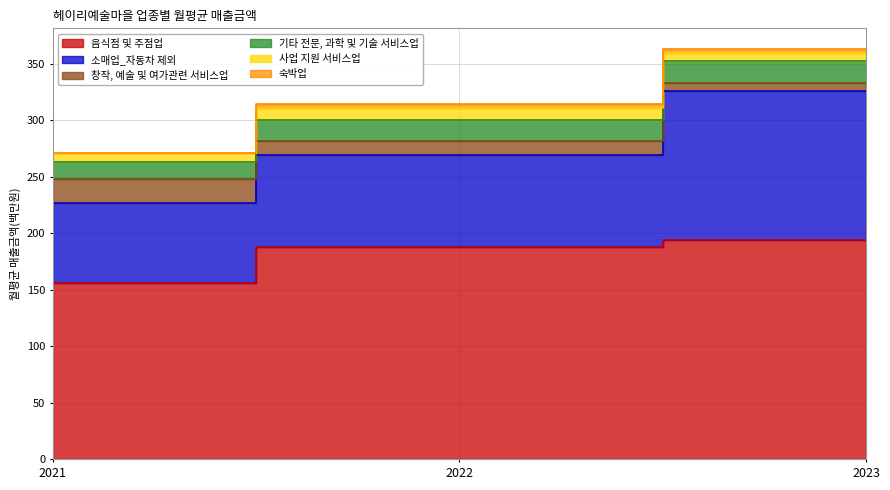

What is the minimum value for 사업 지원 서비스업?

7.7